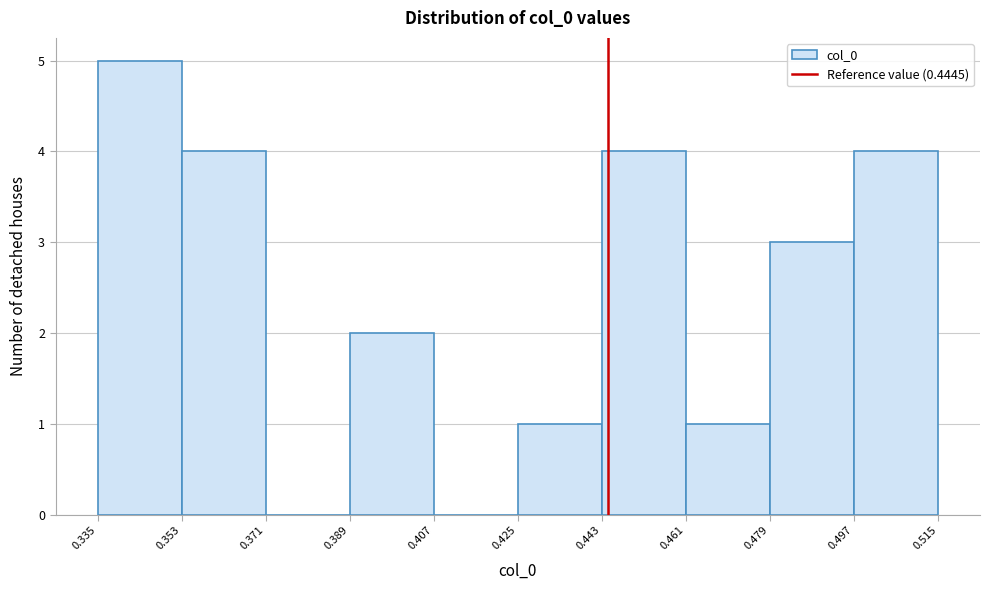

Reading left to right, list every bar in this chart as the range it spans on the x-axis followed by its height. The values are not printed on the chart, so give them approximately, as read against the axis.

0.335 to 0.353: 5
0.353 to 0.371: 4
0.371 to 0.389: 0
0.389 to 0.407: 2
0.407 to 0.425: 0
0.425 to 0.443: 1
0.443 to 0.461: 4
0.461 to 0.479: 1
0.479 to 0.497: 3
0.497 to 0.515: 4